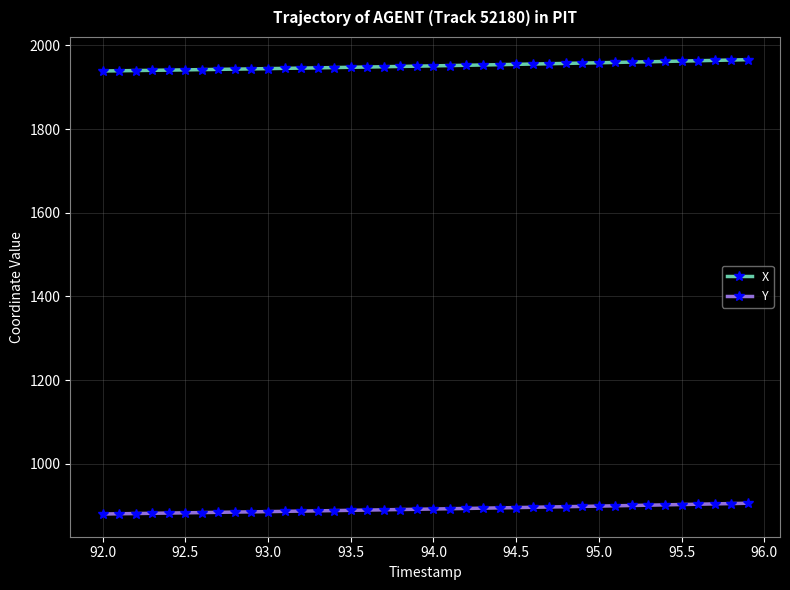

What is the difference between the maximum and second lowest values in the Y series?

25.2